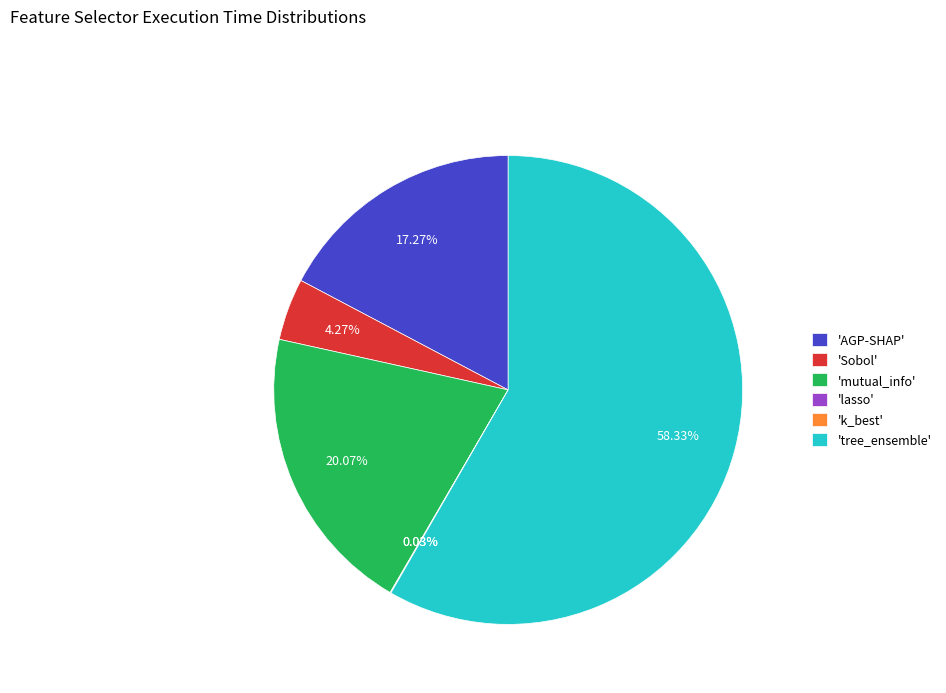

Which category has the biggest portion of the pie?

'tree_ensemble'